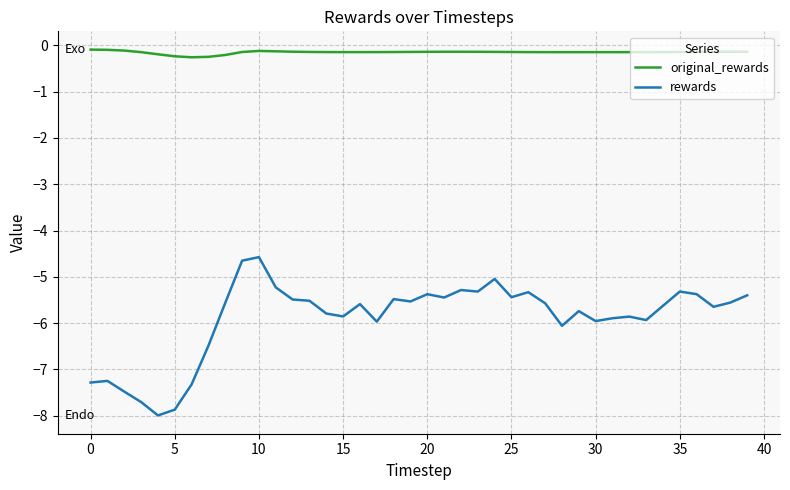

What is the smallest value displayed?

-8.0